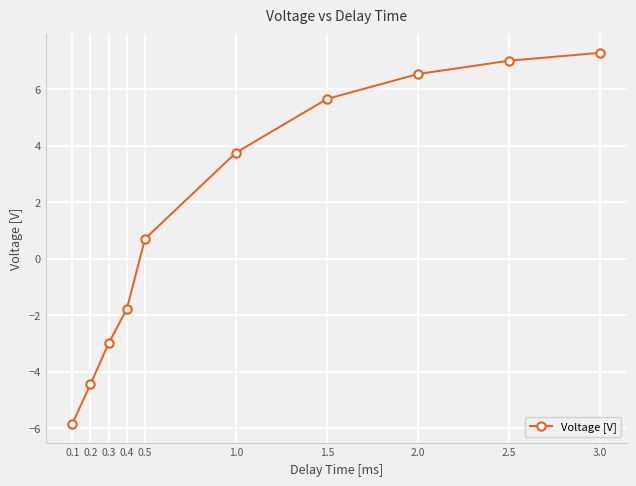

How many positive values are there?

6